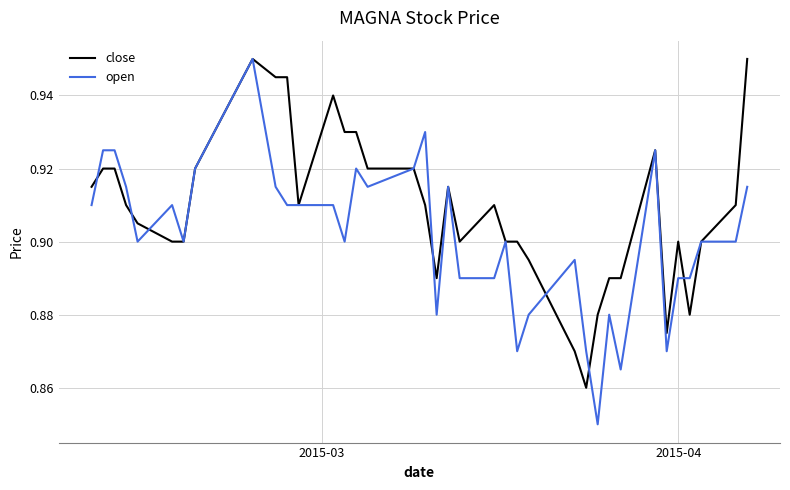

What is the difference between the second highest and minimum values in the close series?

0.1